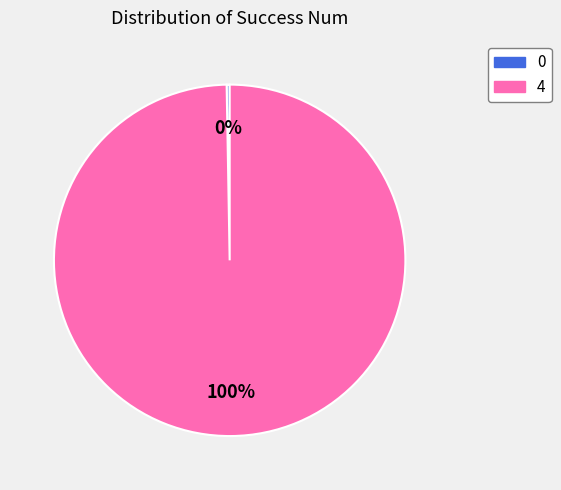

Does 4 represent more than half of the total?

Yes